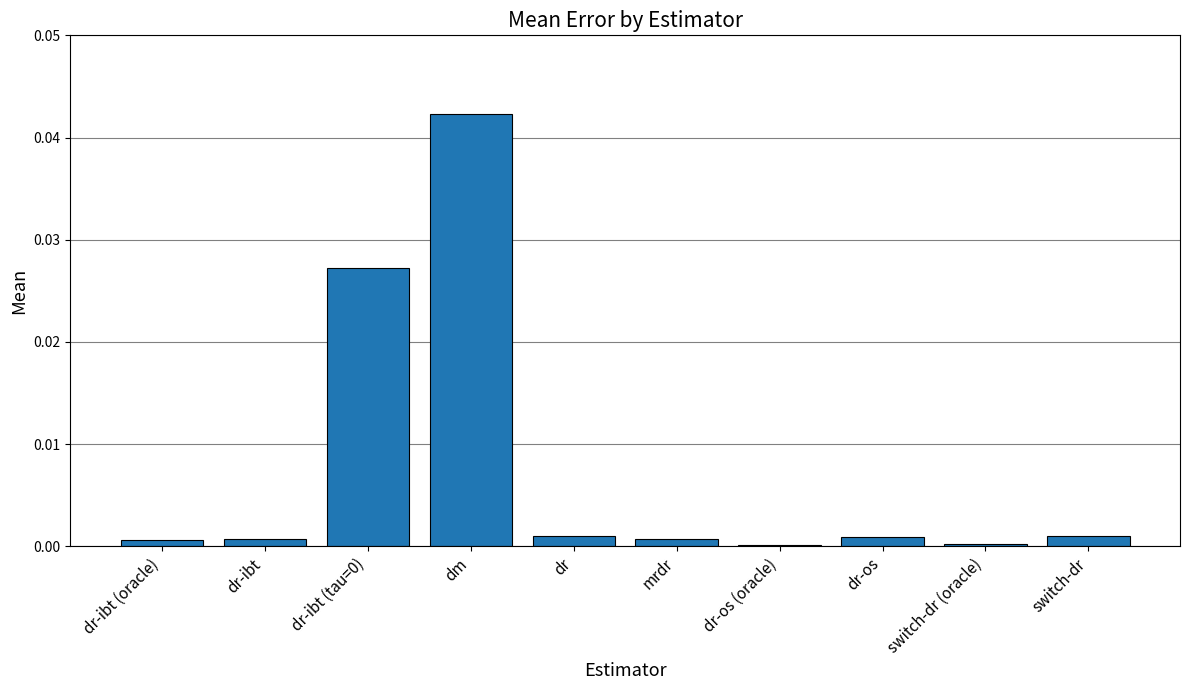

How many categories are shown in the chart?

10